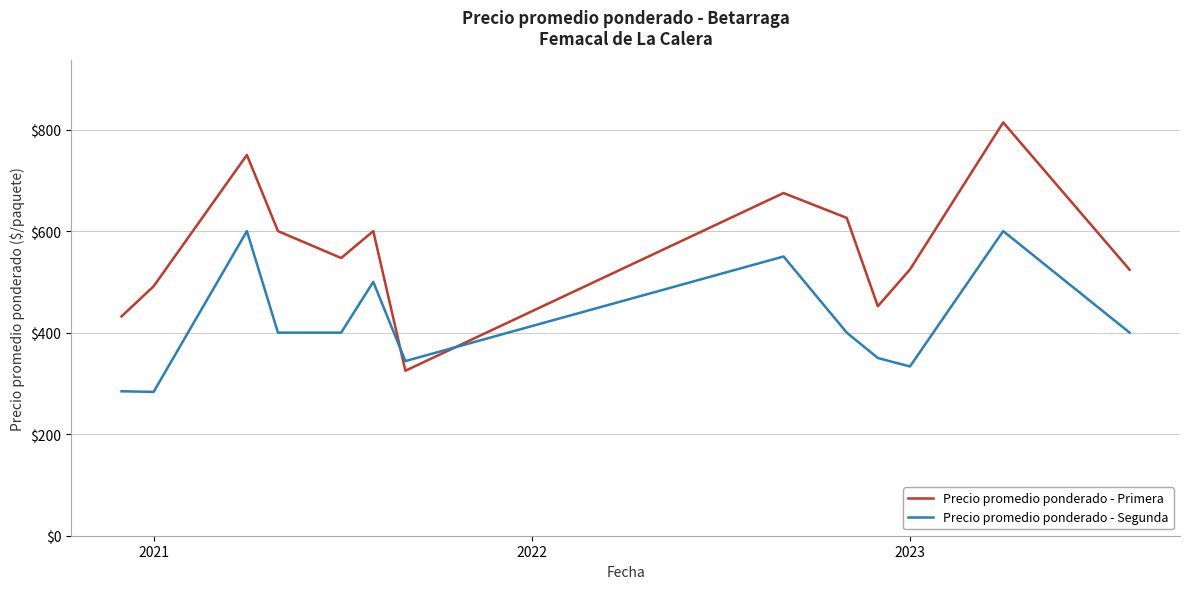

List the series in order of their overall mean, lowest first.

Precio promedio ponderado - Segunda, Precio promedio ponderado - Primera